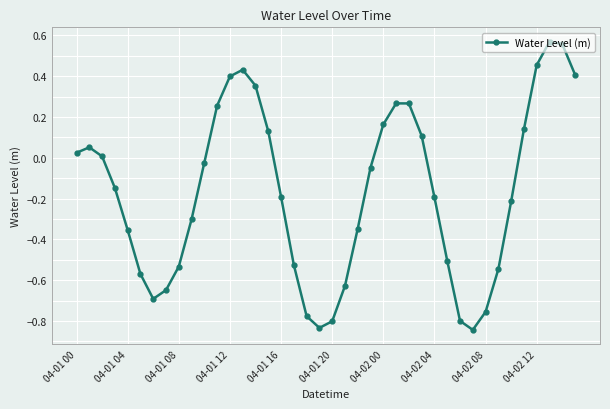

How many interior local valleys (lower than both neighbors) does the data have?

3